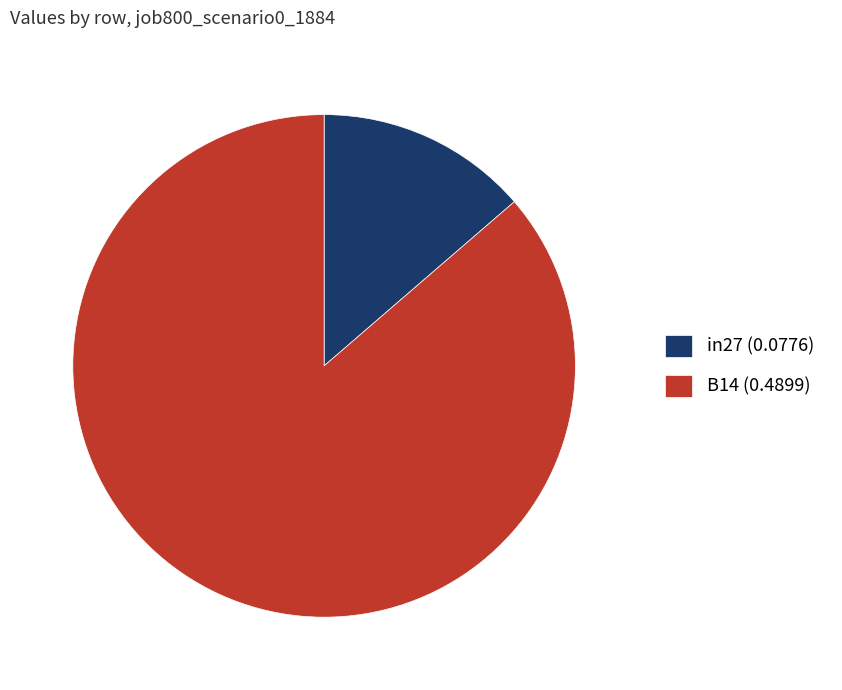

Do in27 (0.0776) and B14 (0.4899) together represent more than half of the pie?

Yes